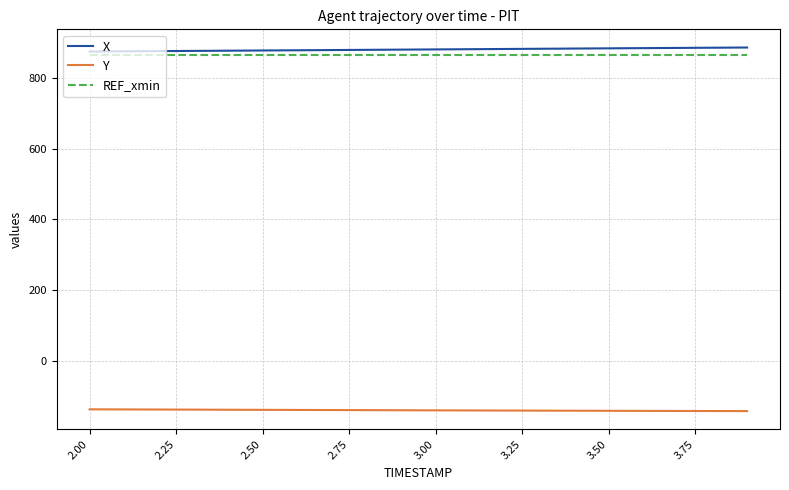

What is the highest value of the X series?

887.0